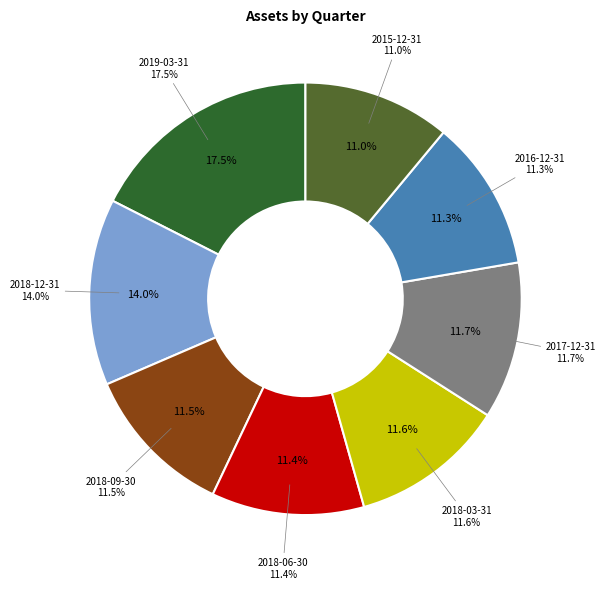

Which category has the smallest portion of the pie?

2015-12-31